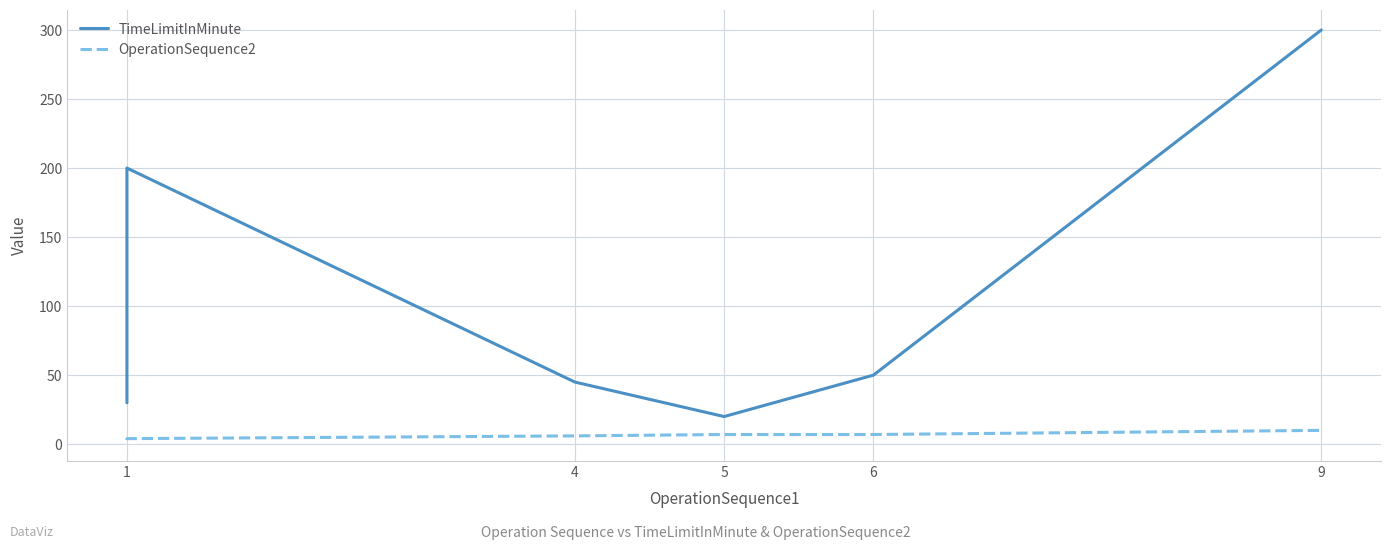

Between 9 and 5, which is larger?

9